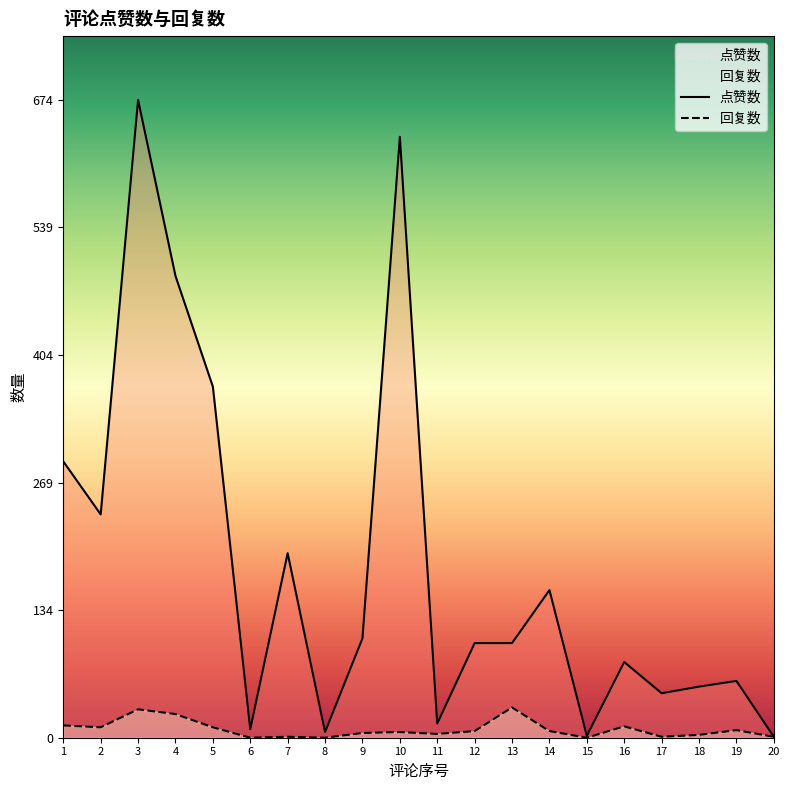

The value of 点赞数 at 2 is 72. True or false?

False